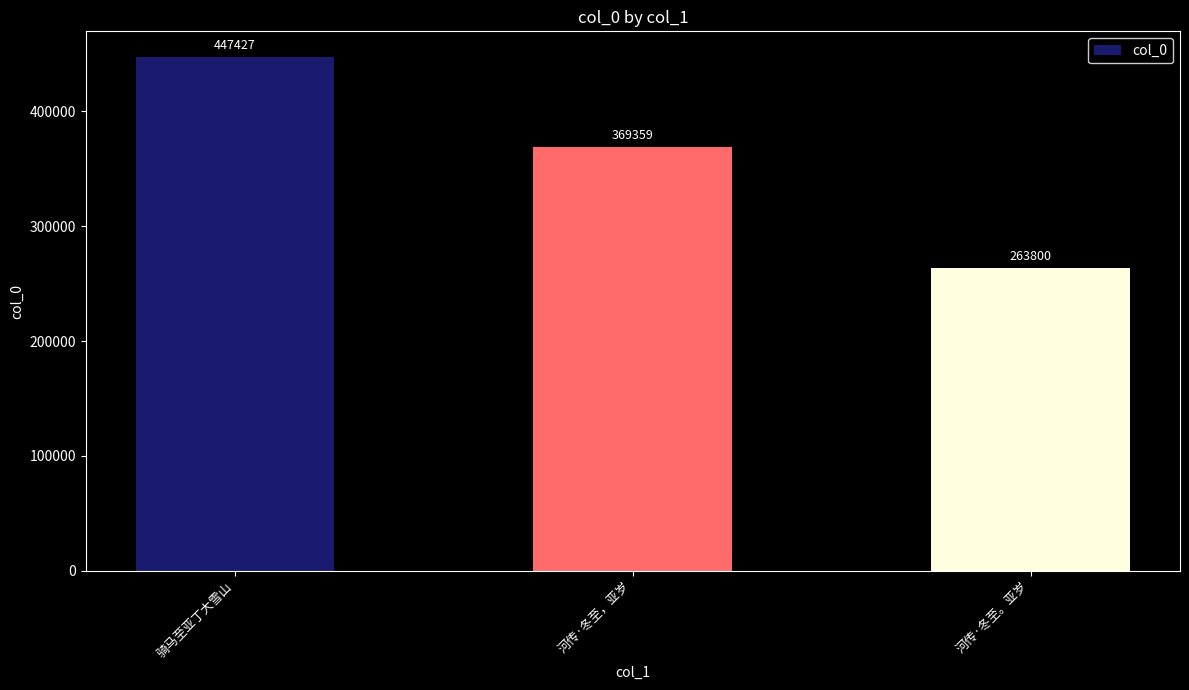

What is the greatest value displayed?

447427